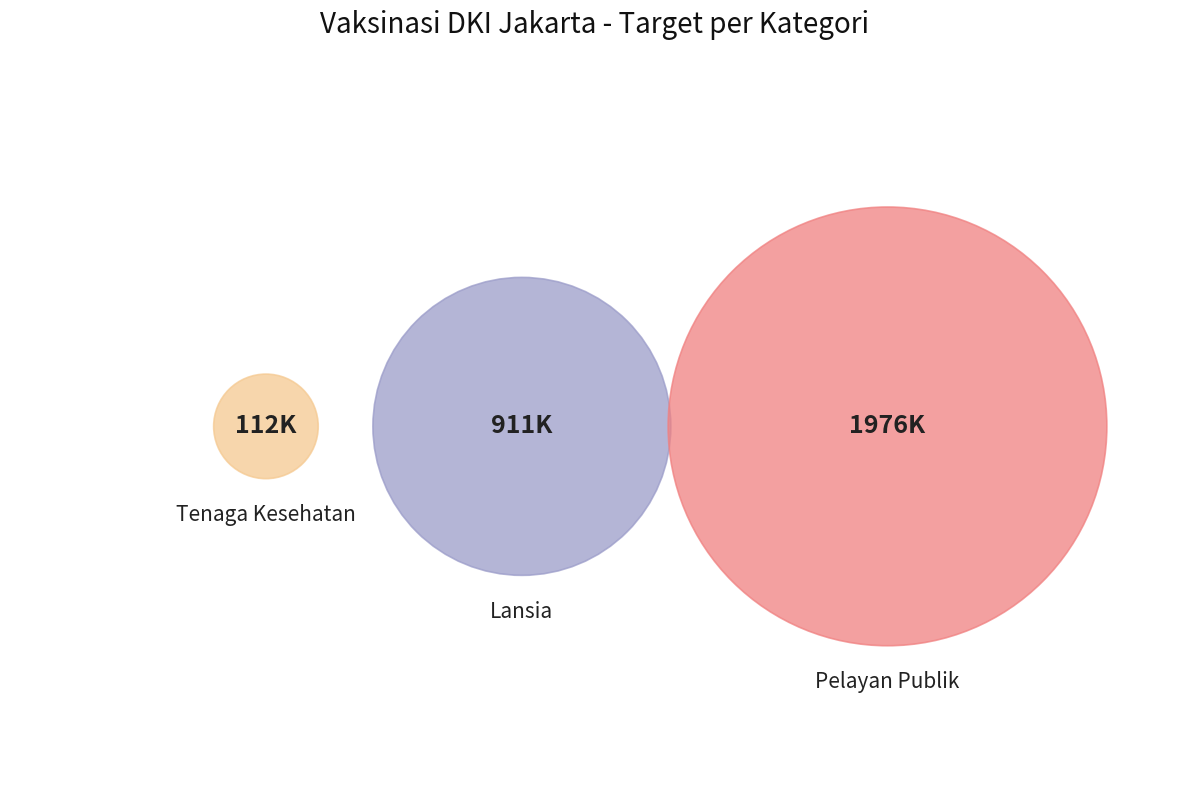

Is there any slice that represents more than half of the pie?

Yes